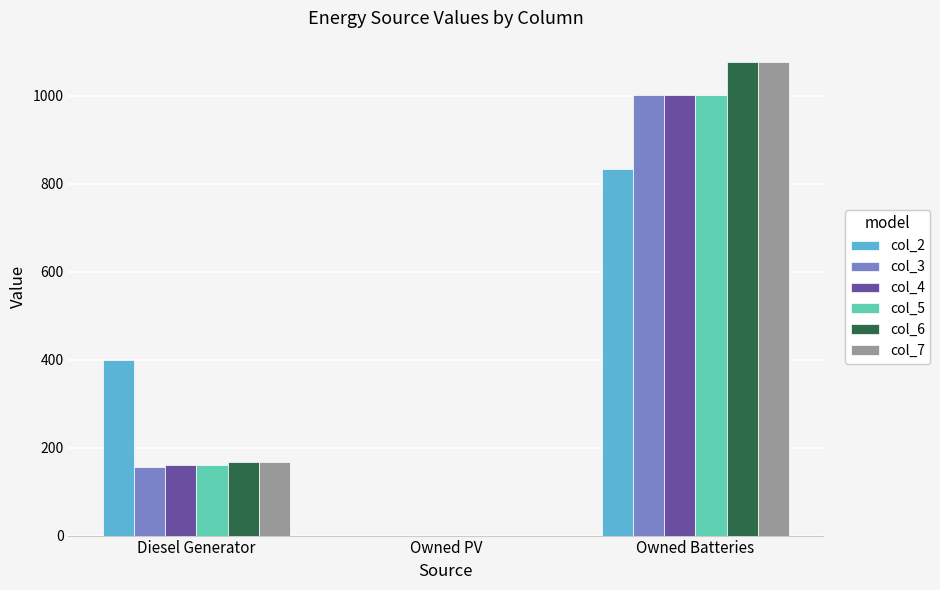

At which label is col_6 closest to 539?

Diesel Generator